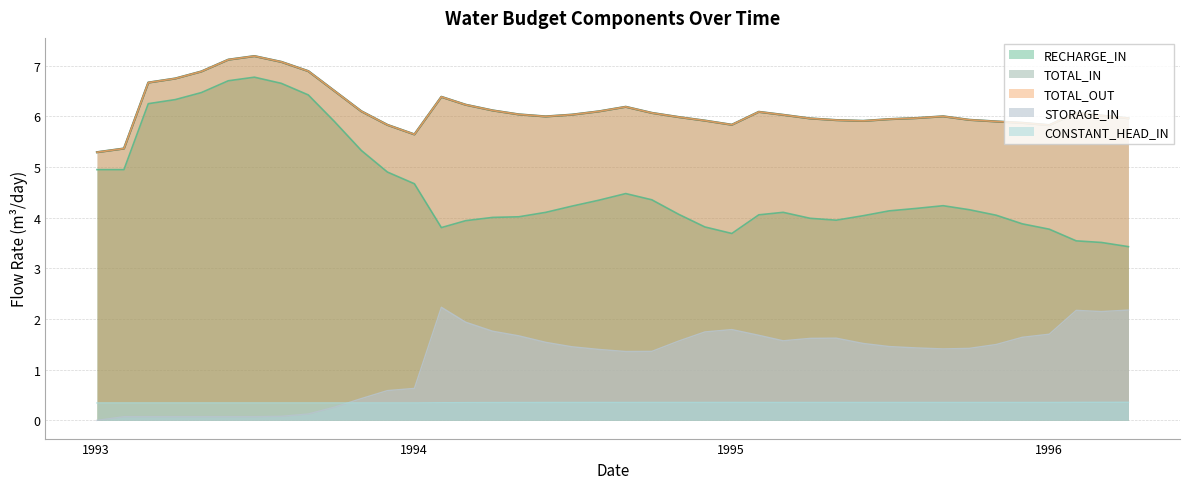

Which category has the highest value across all series?

1993-07-02